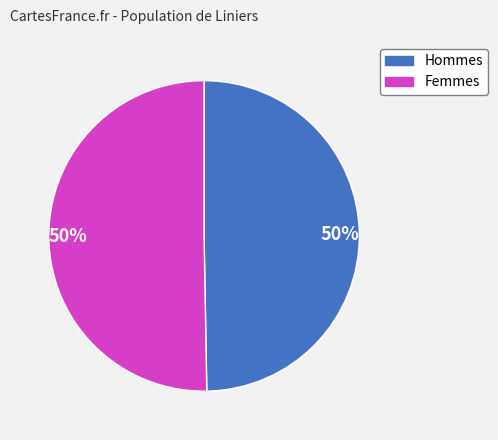

To the nearest percent, what is the average slice percentage?

50%